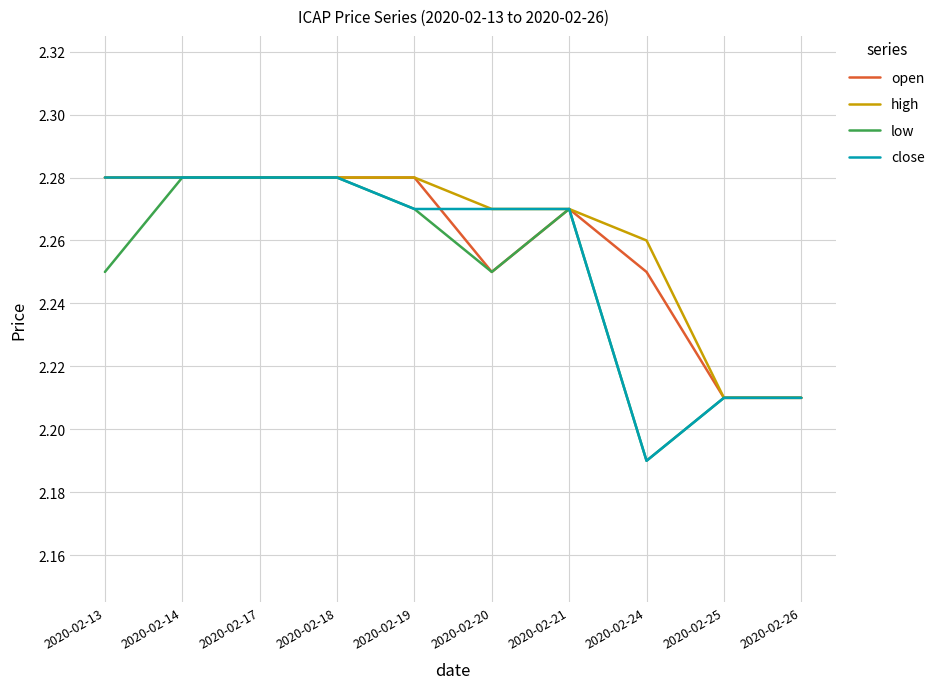

Is the value of close at 2020-02-21 greater than the value of open at 2020-02-18?

No